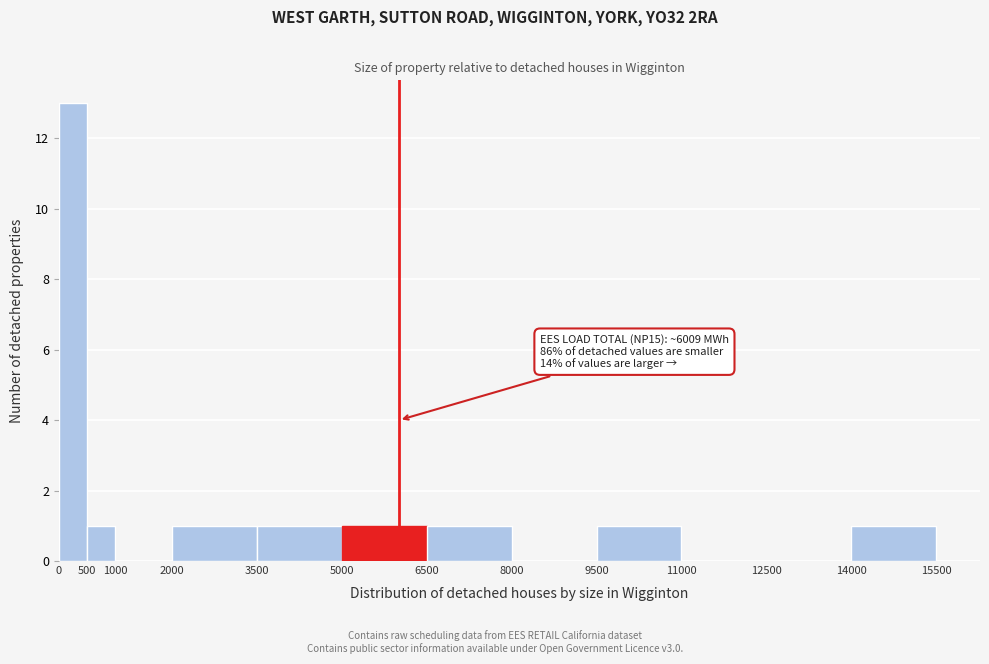

Over which range of the x-axis is the bar tallest?

0 to 500